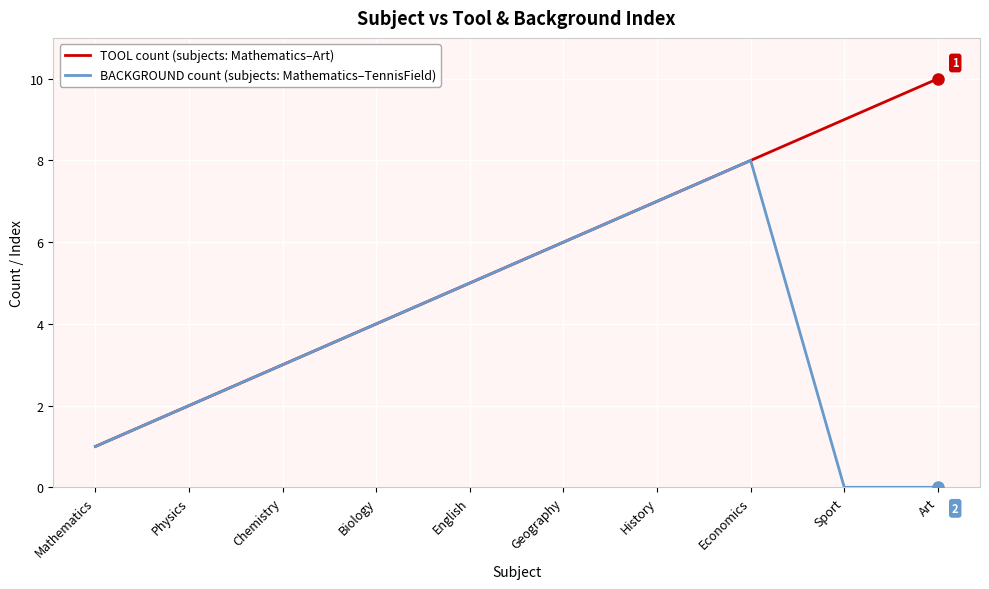

What position from the left is English?

5